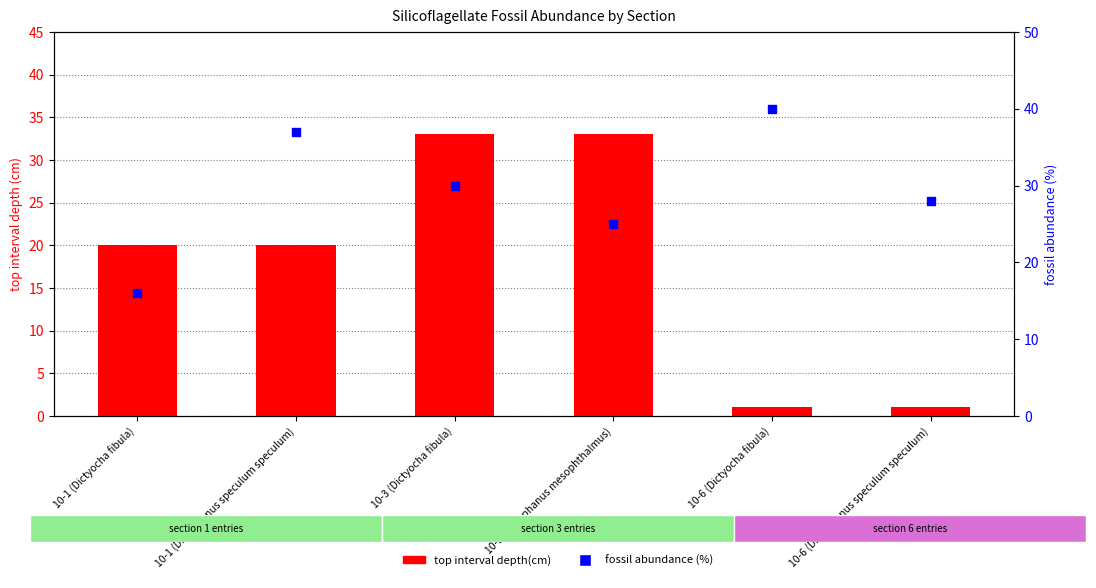

What is the total value across all series at 10-6 (Dictyocha fibula)?

41